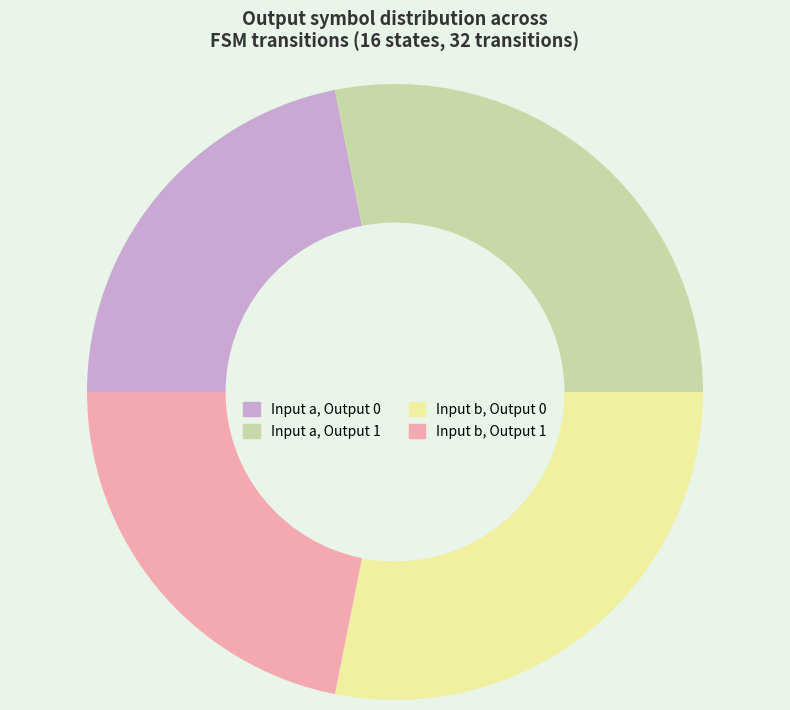

Approximately how many times larger is the value at Input b, Output 1 compared to Input a, Output 0?

1.0